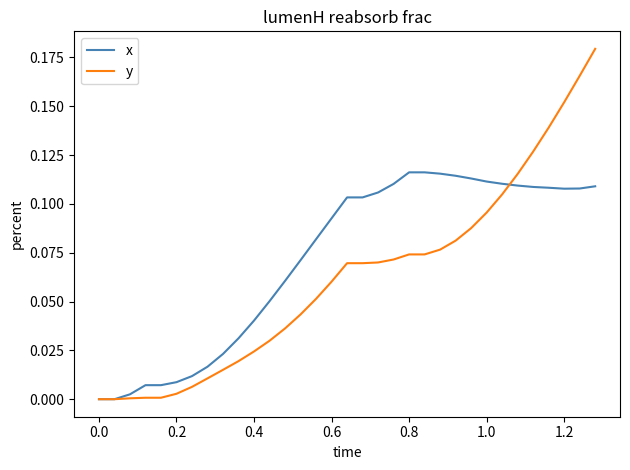

How many lines are shown in the chart?

2